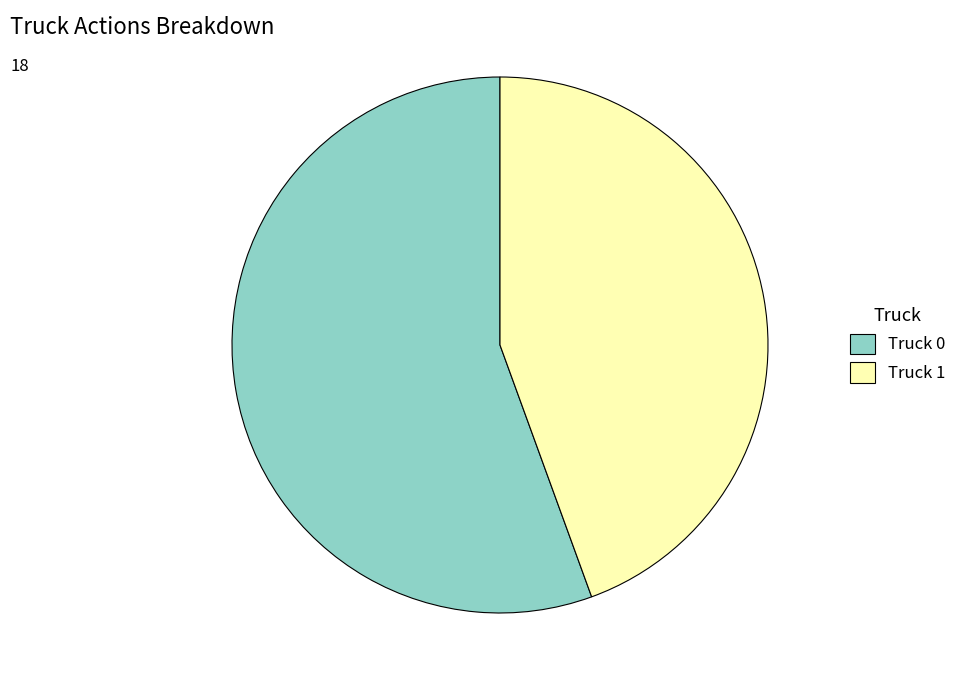

Is there a majority slice in this chart?

Yes